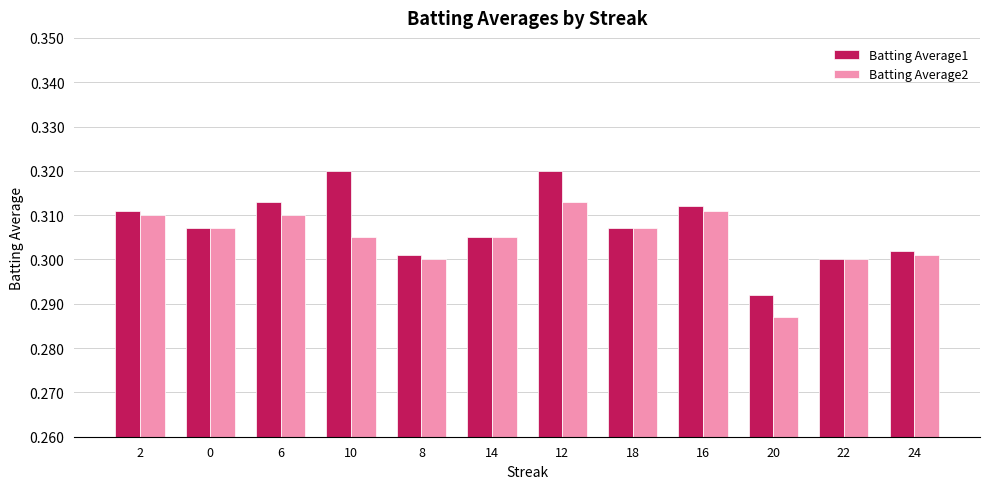

Where is Batting Average2 nearest to the value 0?

20